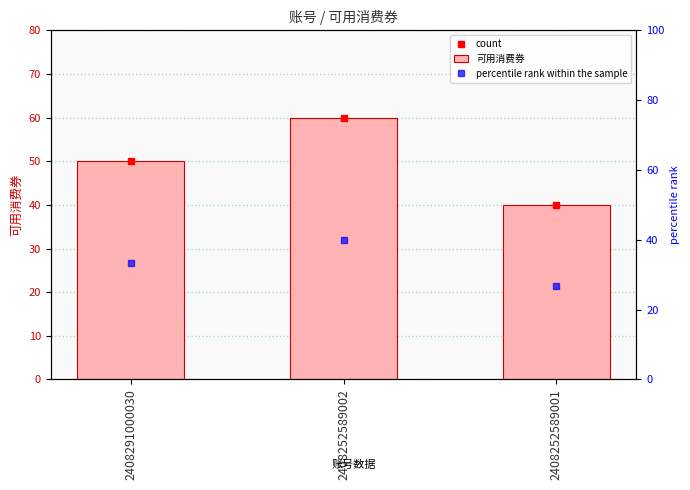

Rank the categories by value from highest to lowest.

2408252589002, 2408291000030, 2408252589001